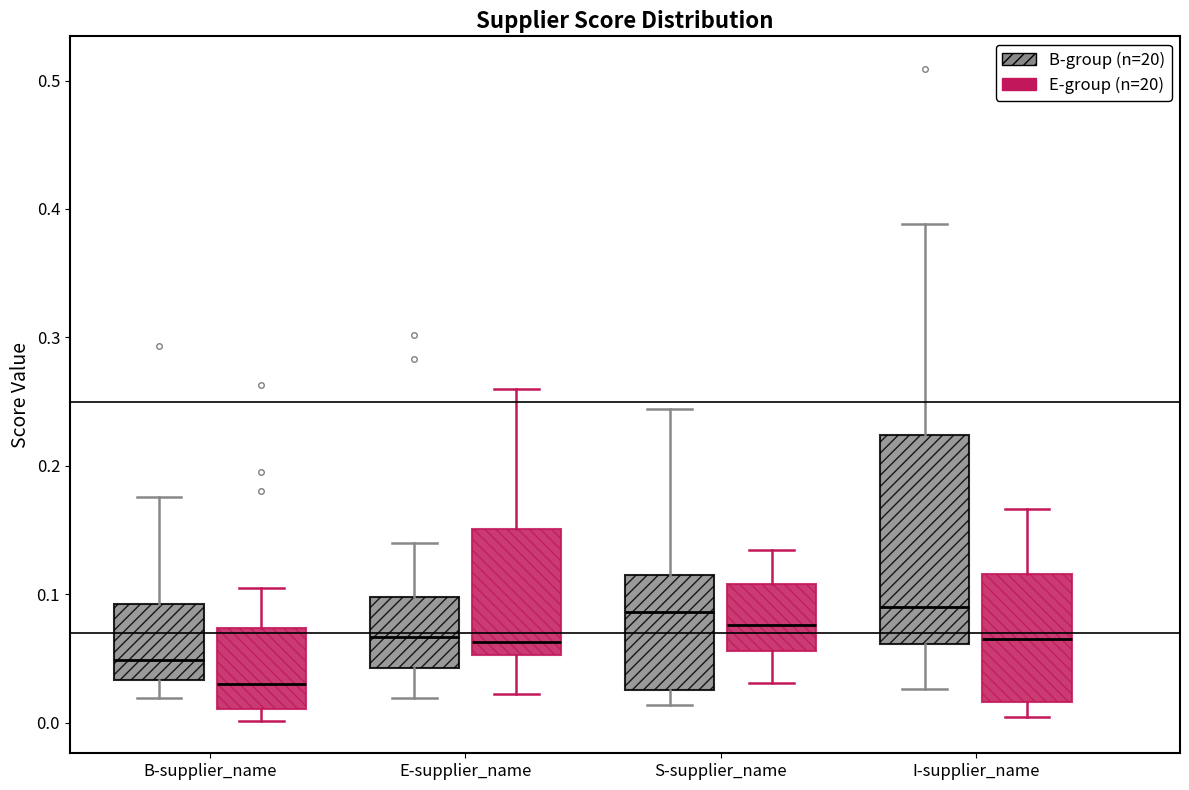

Which box has the lowest median line?

B-supplier_name (E-group (n=20))